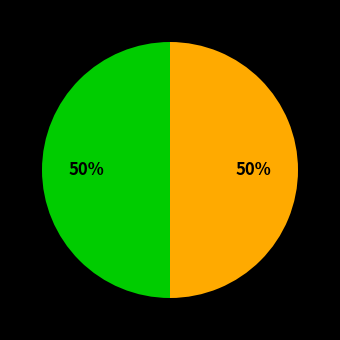

How many segments does this pie chart have?

2